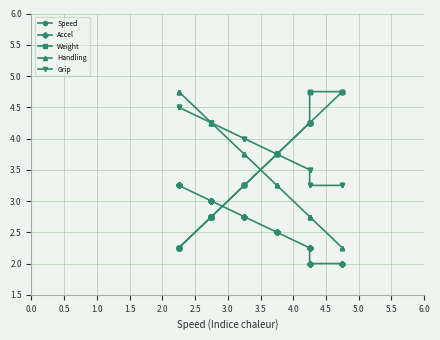

How many lines are shown in the chart?

5